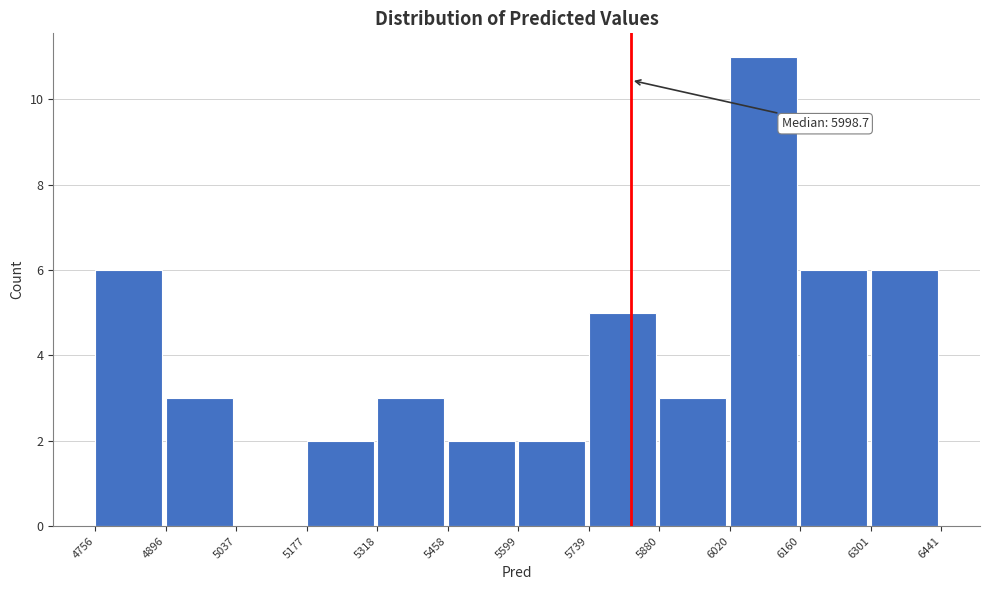

Which range on the x-axis has the tallest bar?

6020 to 6160